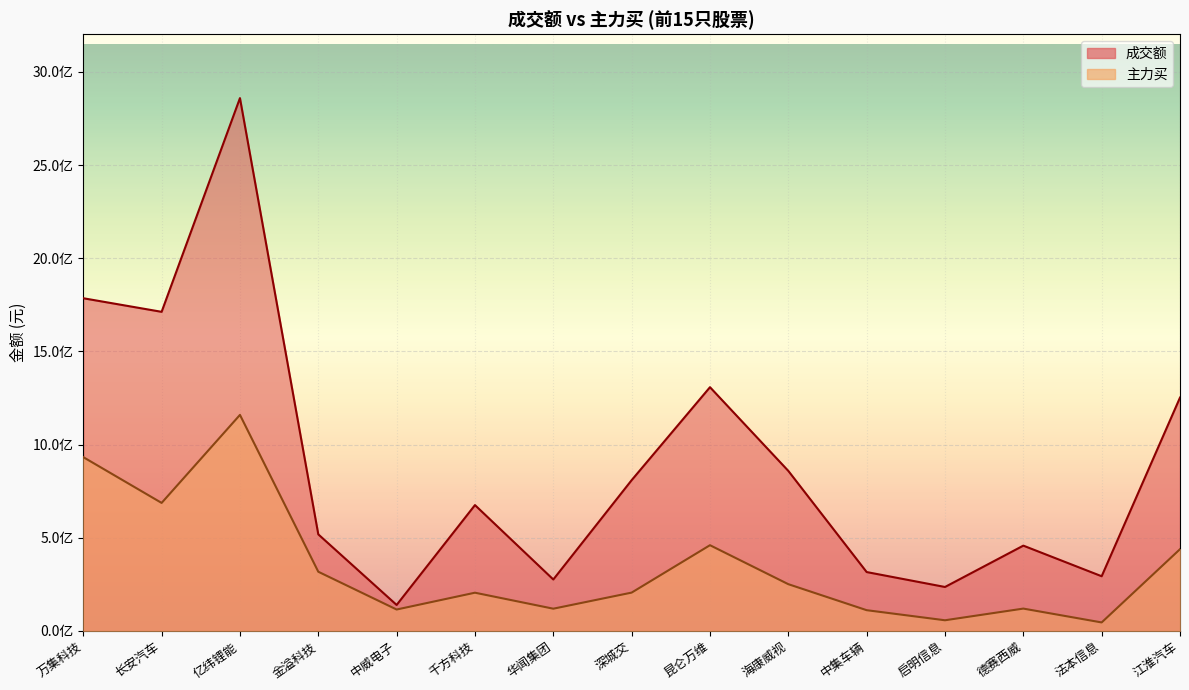

What are all the series names shown in the legend?

成交额, 主力买